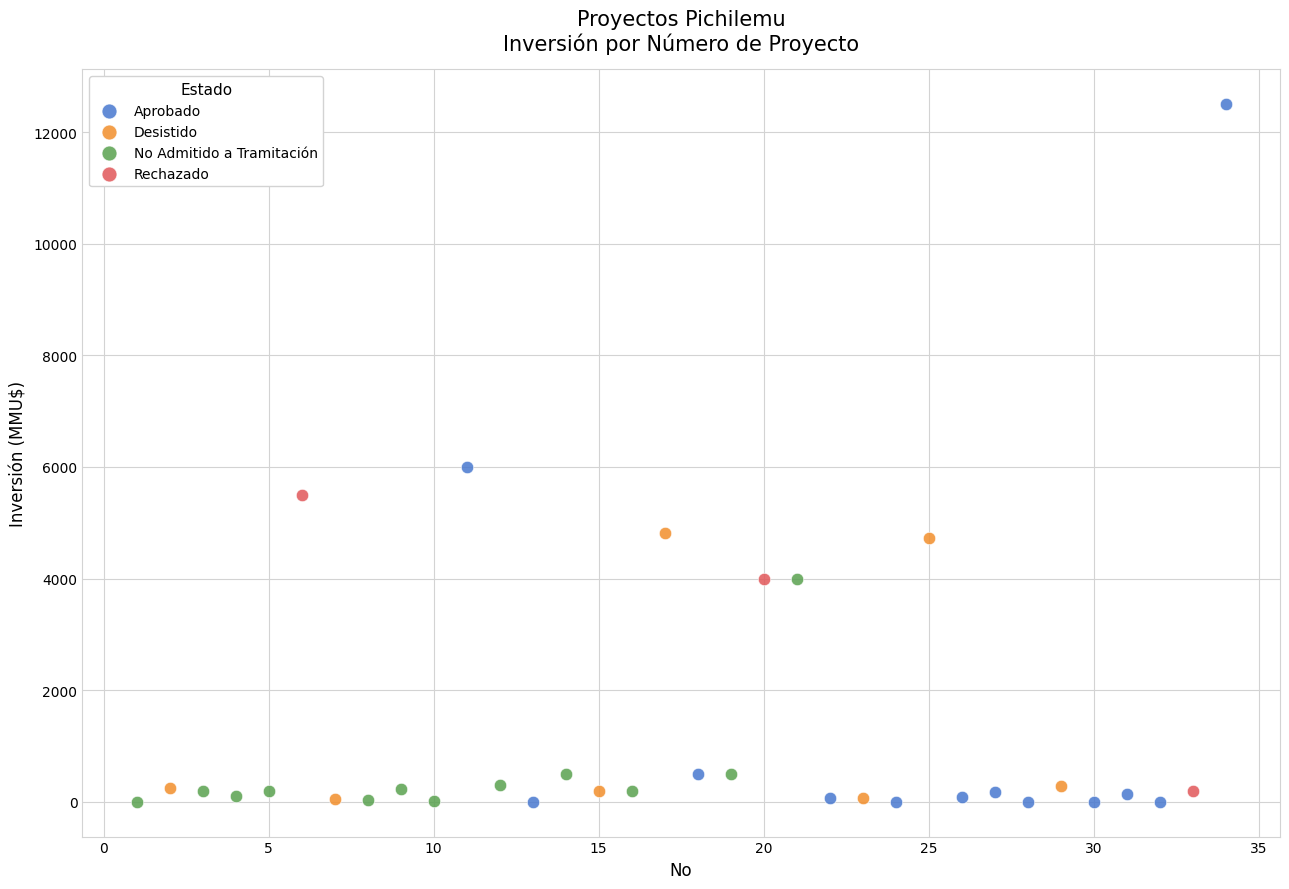

Which series has the largest Y range (max minus min)?

Aprobado